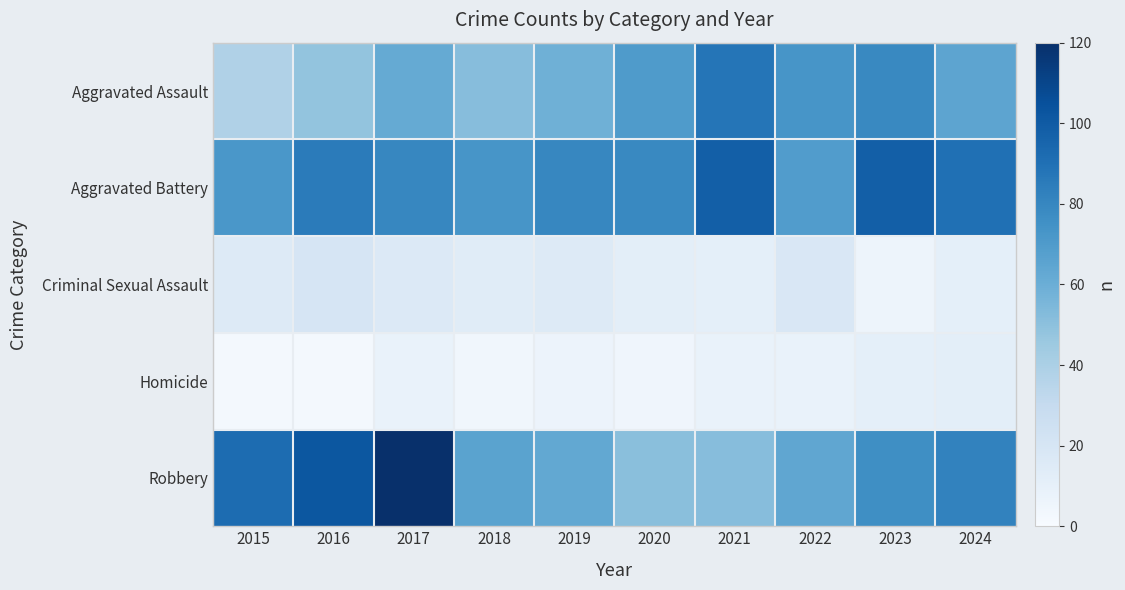

What is the difference between the Homicide values at 2019 and 2017?

1